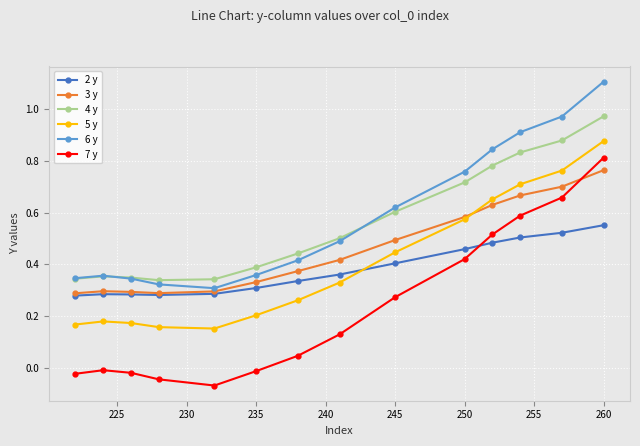

At how many categories does at least one series exceed 0?

14